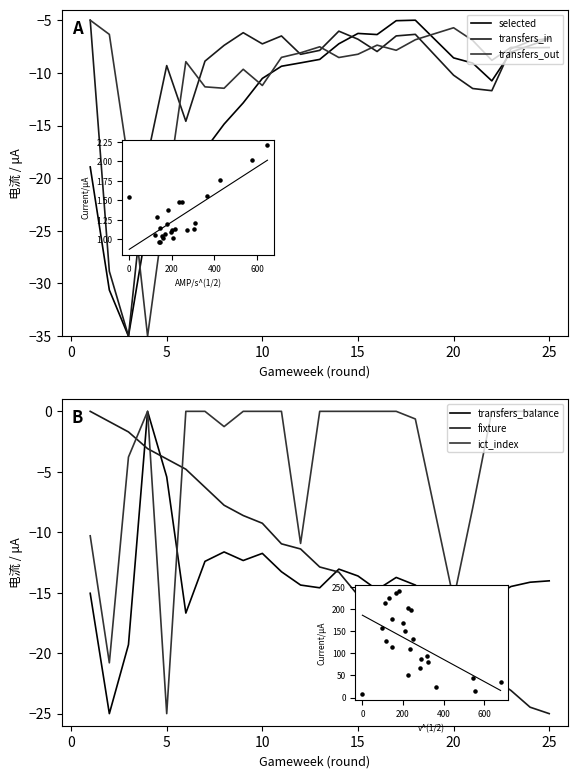

Which series contains the highest Y value?

transfers_balance